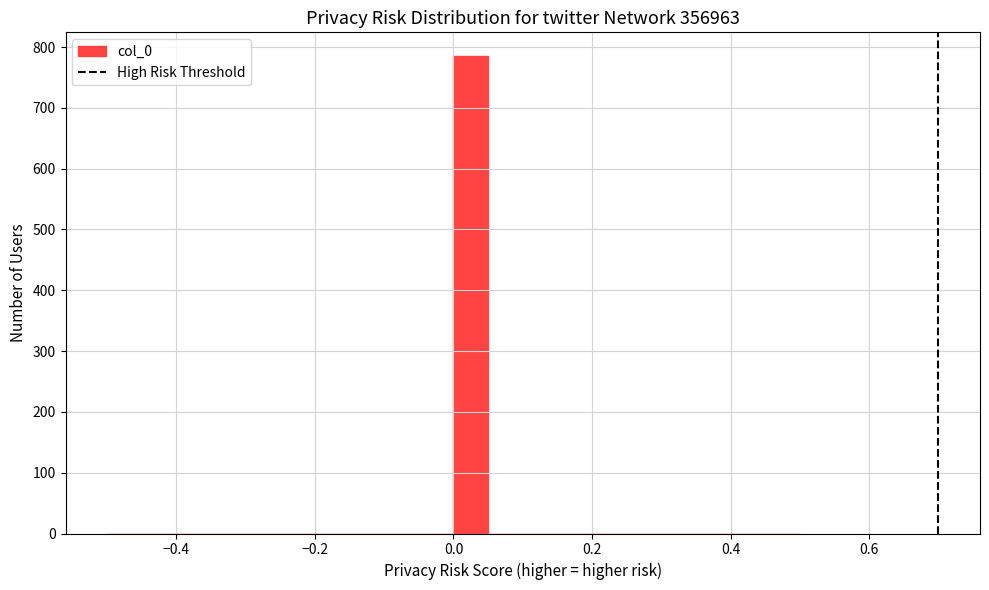

Around what value on the x-axis is the tallest bar? Give the approximate position of its centre, as read against the axis.

0.02